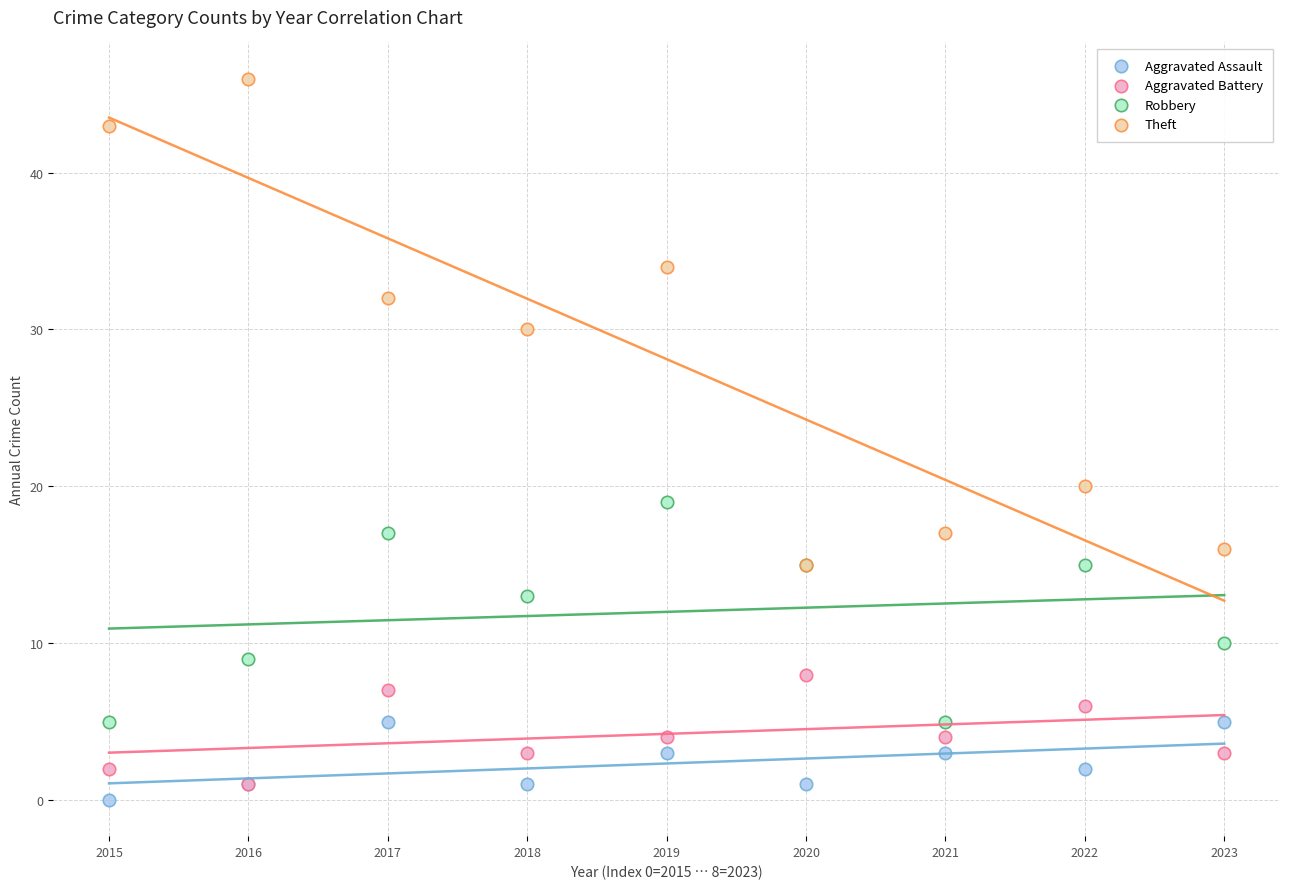

Which series contains the highest Y value?

Theft